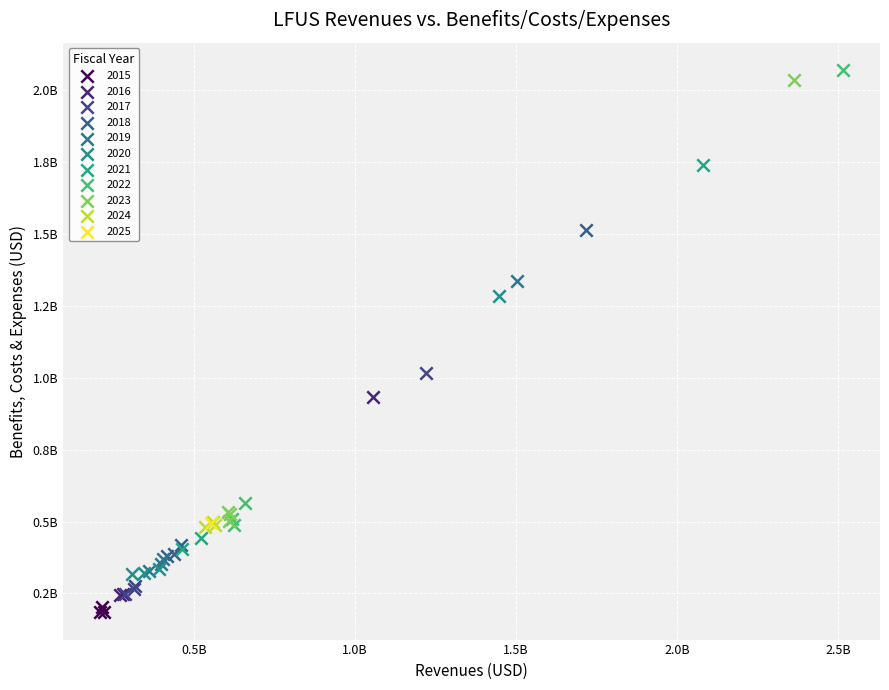

What are all the series names shown in the legend?

2015, 2016, 2017, 2018, 2019, 2020, 2021, 2022, 2023, 2024, 2025